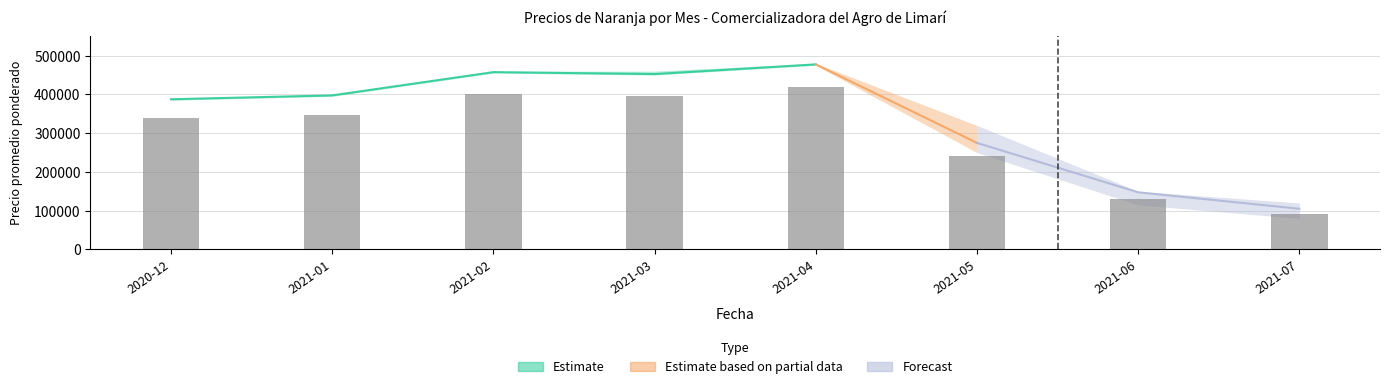

How many groups of bars are there?

8